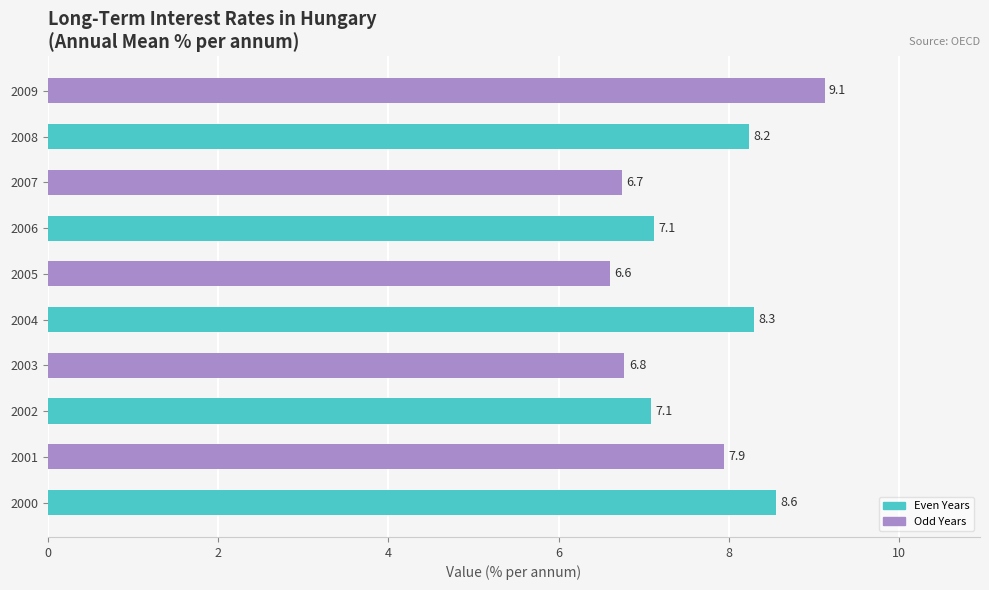

What is the sum of all values?

76.5